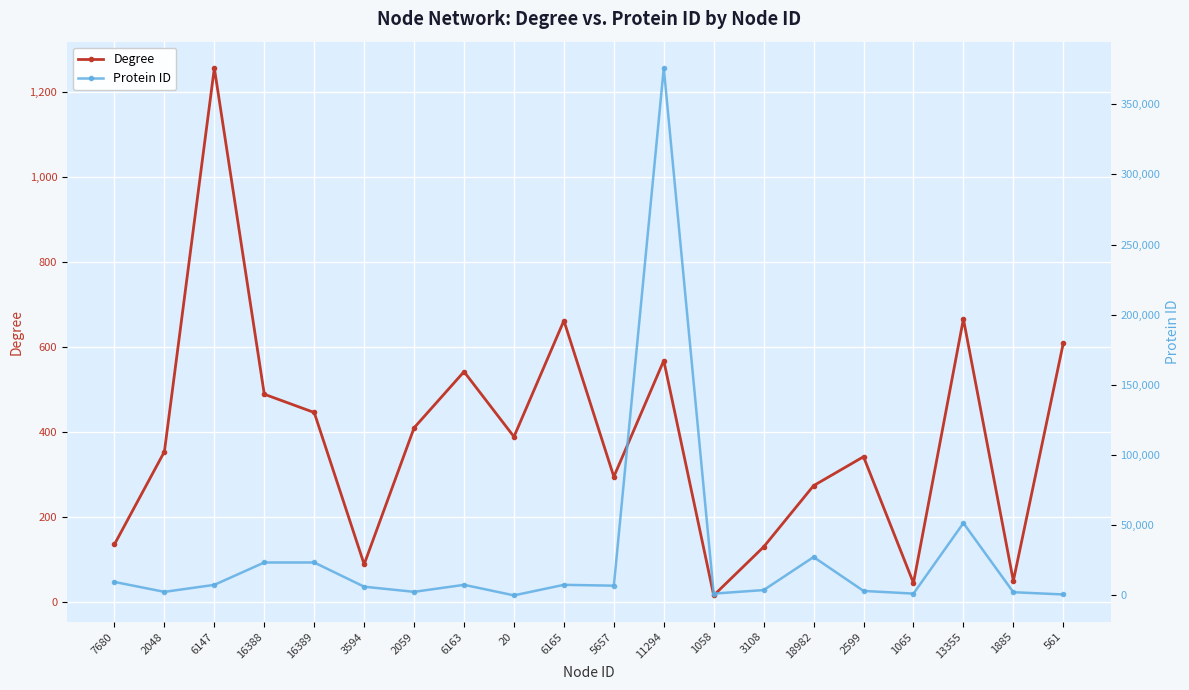

Which series has the largest range (max minus min)?

Protein ID